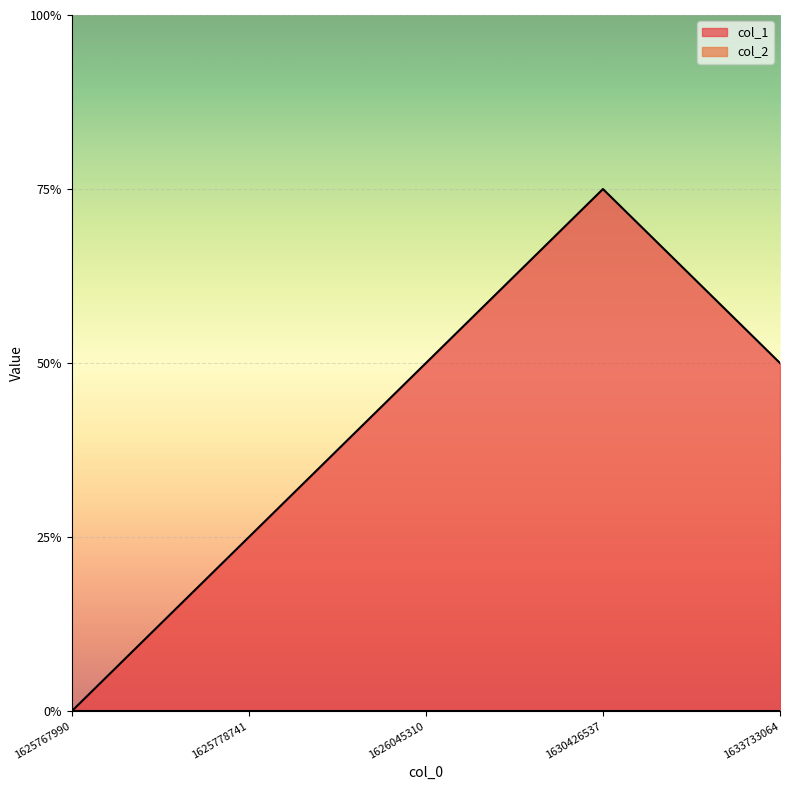

At which category does the data reach its first local peak?

1630426537